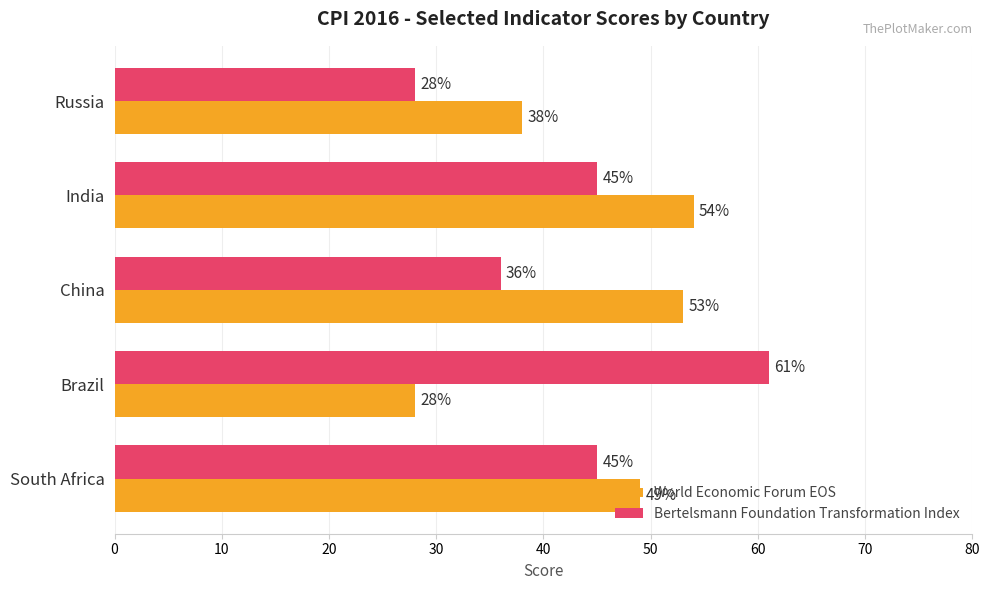

What is the minimum value for World Economic Forum EOS?

28